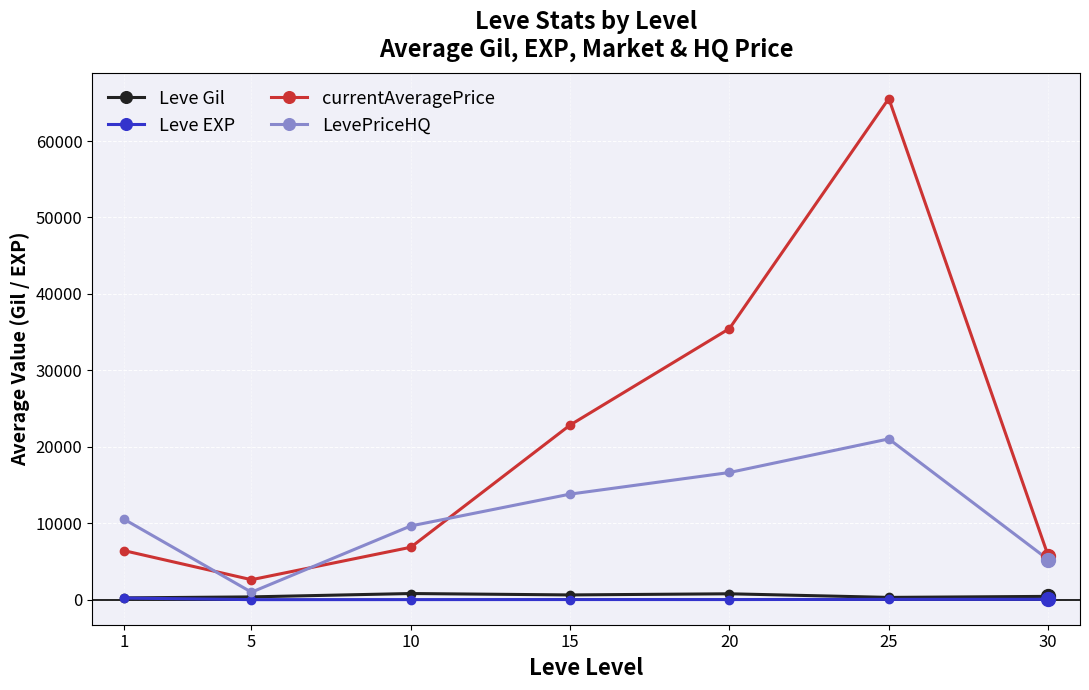

Count the number of data series in this chart.

4